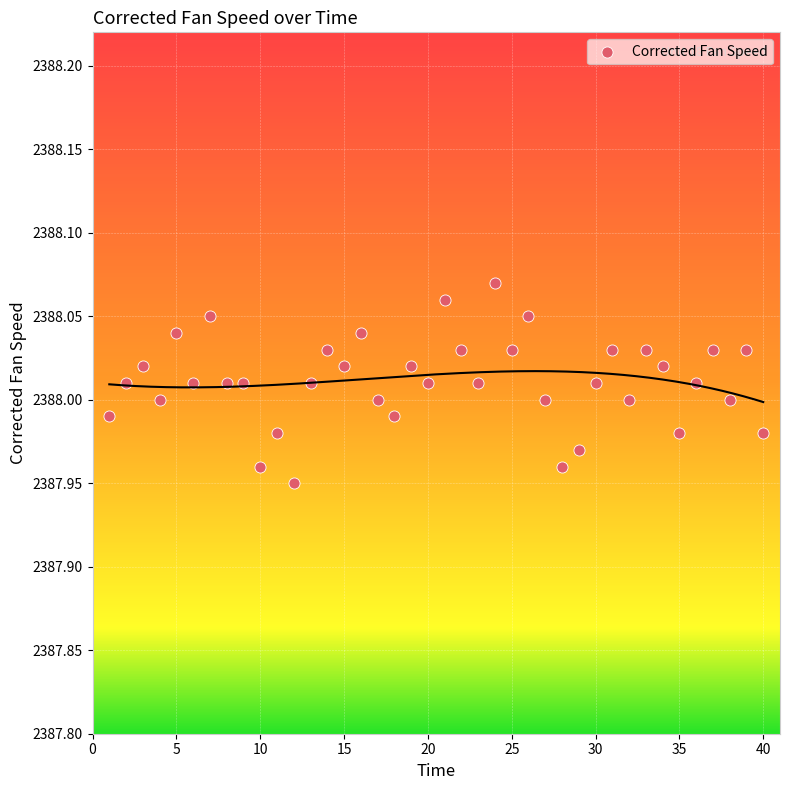

What is the range of X values (max minus min)?

39.0